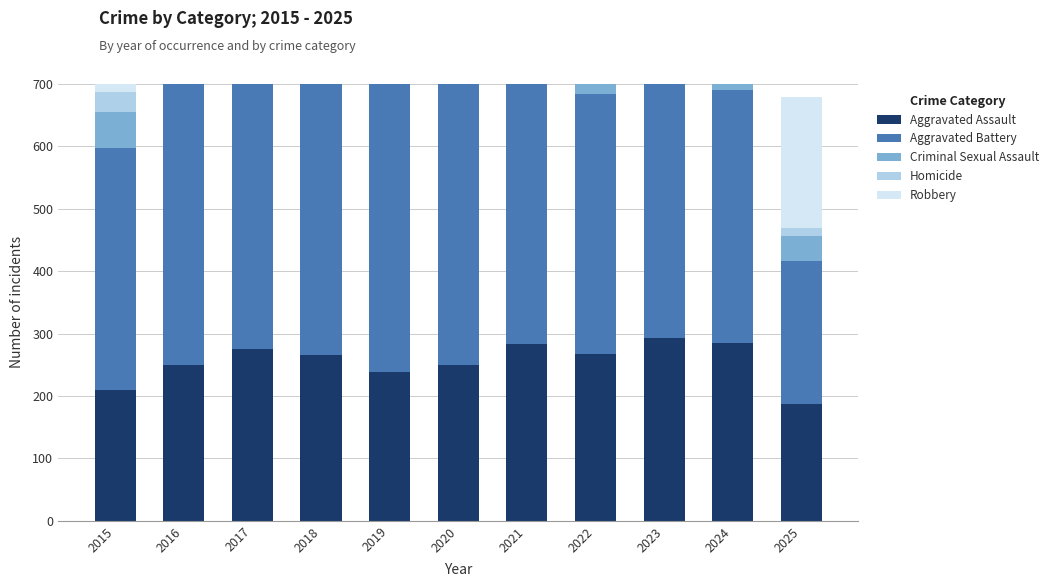

How many data points in Aggravated Assault are above 265?

5